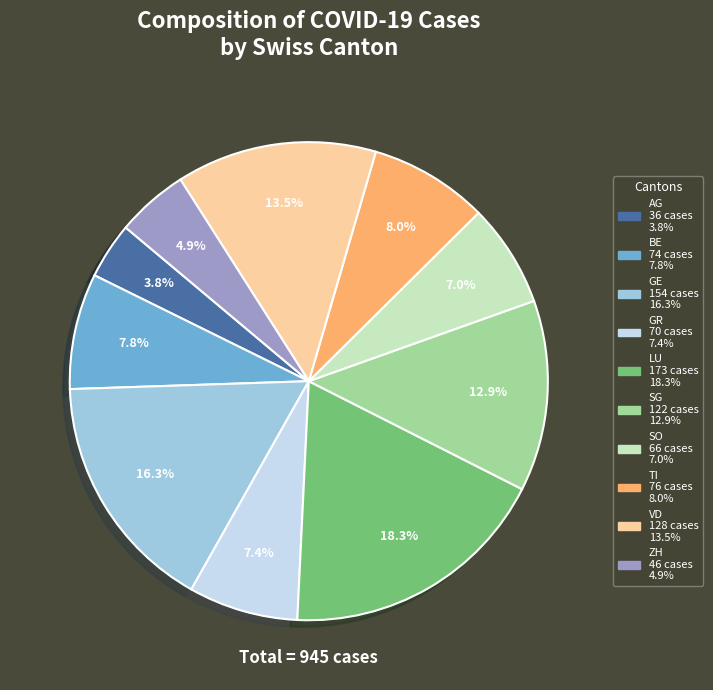

To the nearest percent, what is the difference between the AG and GR slice percentages?

4%